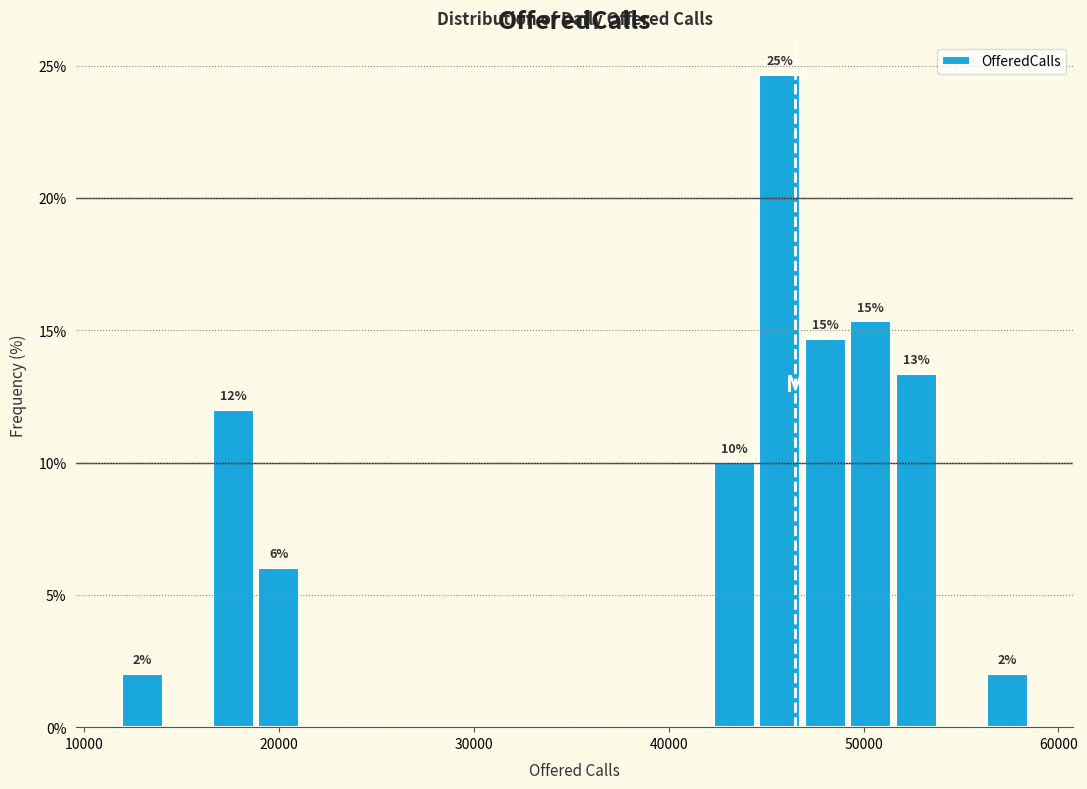

Around what value on the x-axis is the tallest bar? Give the approximate position of its centre, as read against the axis.

46000